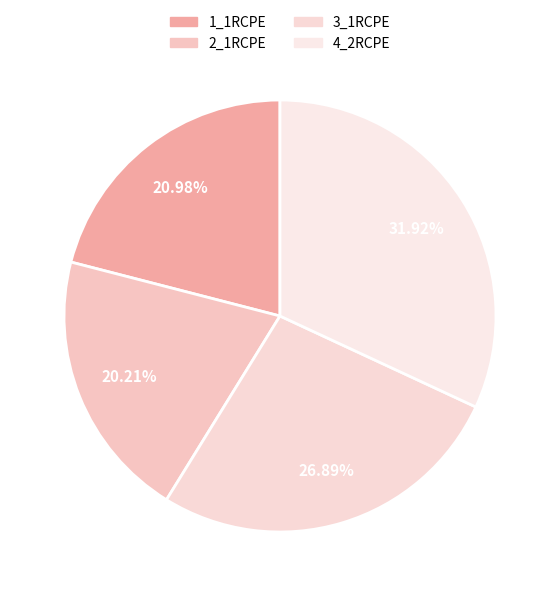

To the nearest percent, what percentage of the pie is 4_2RCPE?

32%